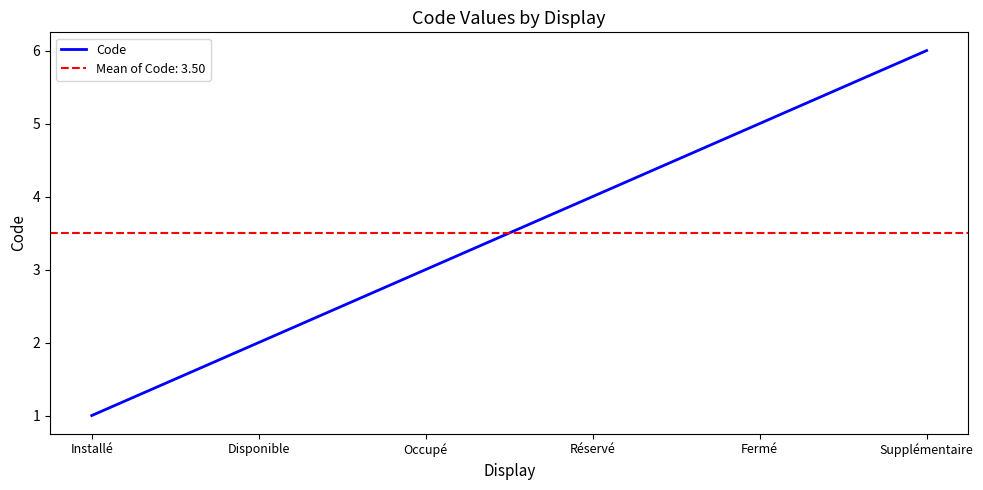

What is the approximate value at Réservé?

4